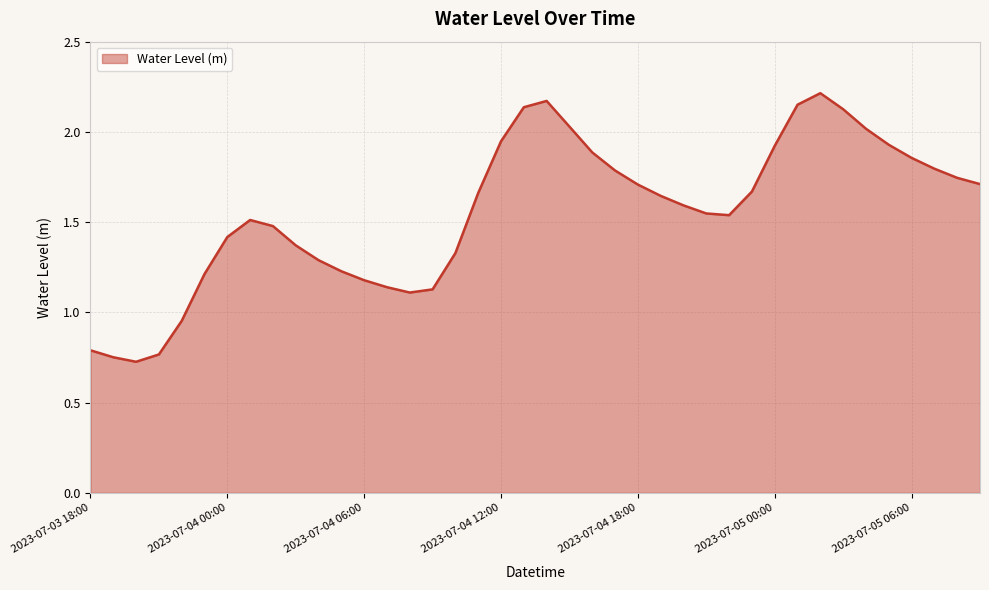

Is this an area chart (filled region under the line)?

Yes